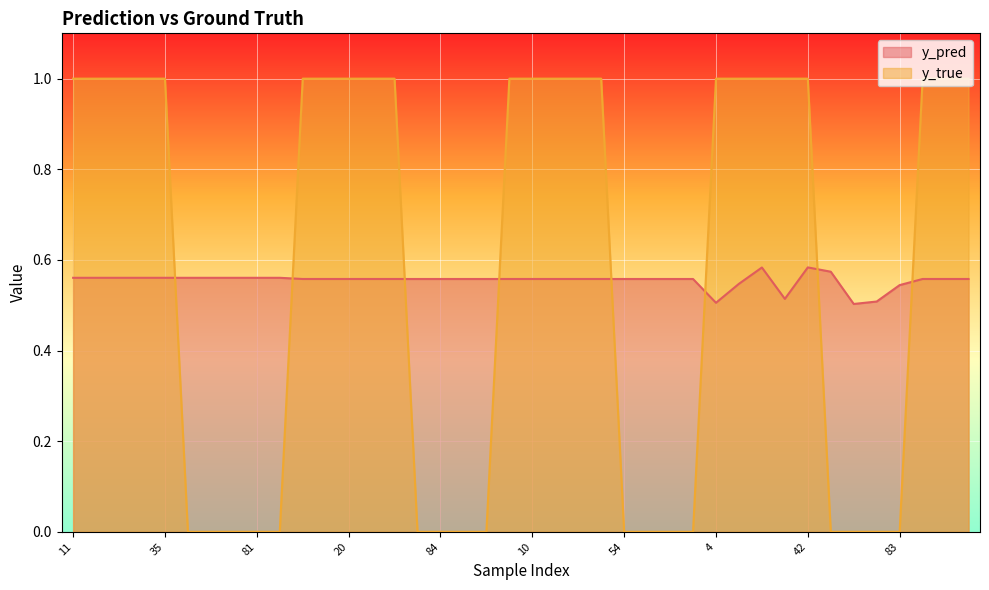

List the series in order of their peak value, highest first.

y_true, y_pred